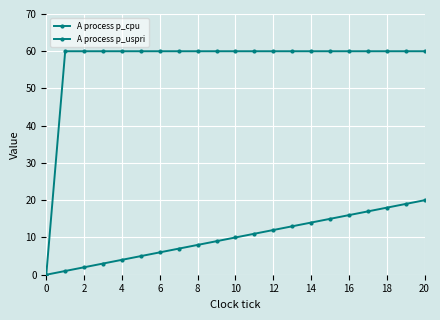

Rank the series by their maximum value, from lowest to highest.

A process p_cpu, A process p_uspri